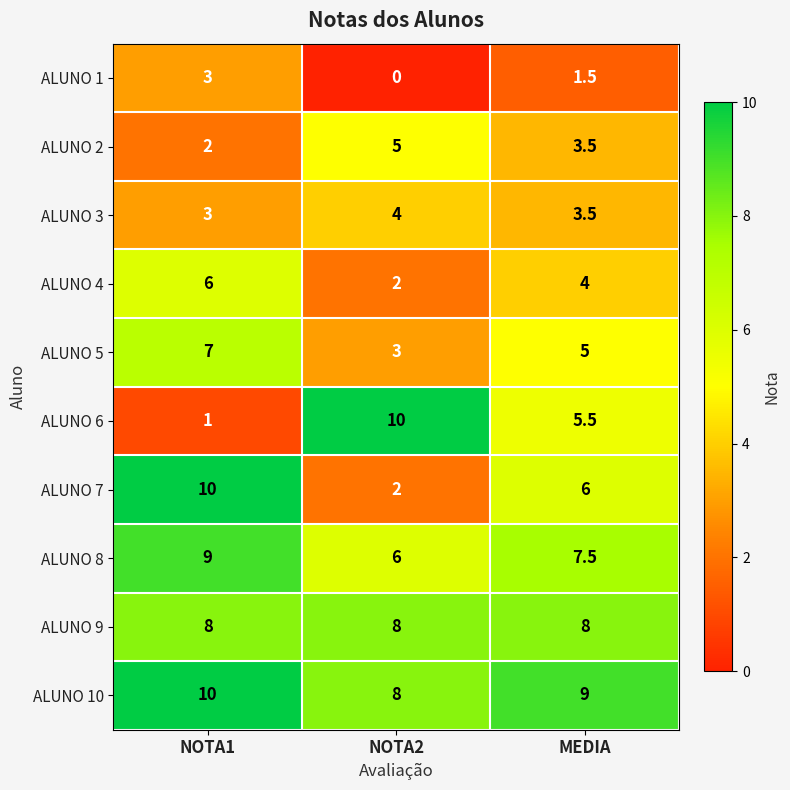

Which category has the highest value in the ALUNO 8 series?

NOTA1